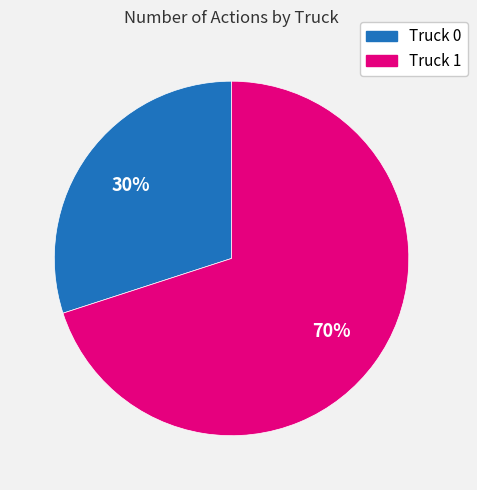

Count the number of slices in the pie.

2